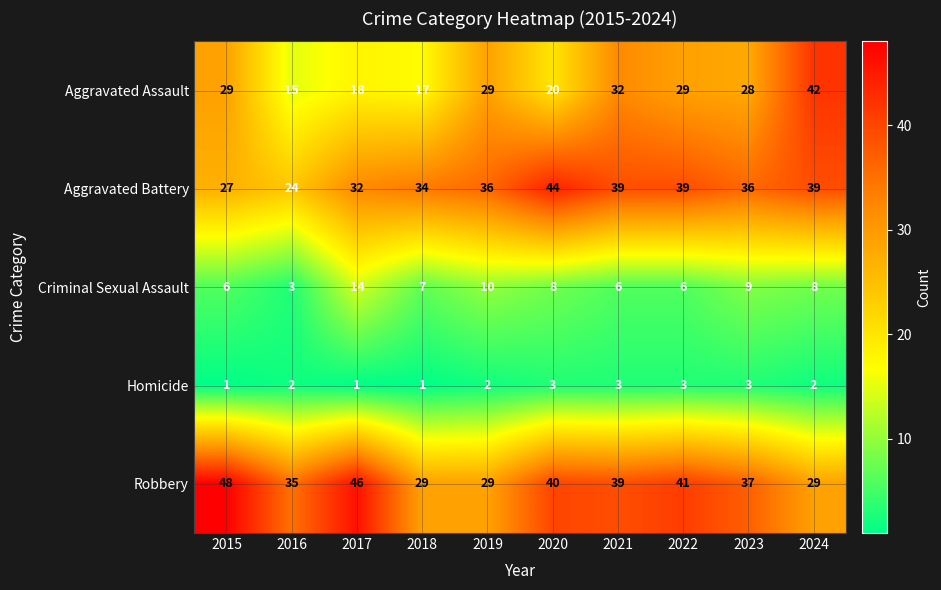

At 2015, list the series in order from smallest to largest.

Homicide, Criminal Sexual Assault, Aggravated Battery, Aggravated Assault, Robbery